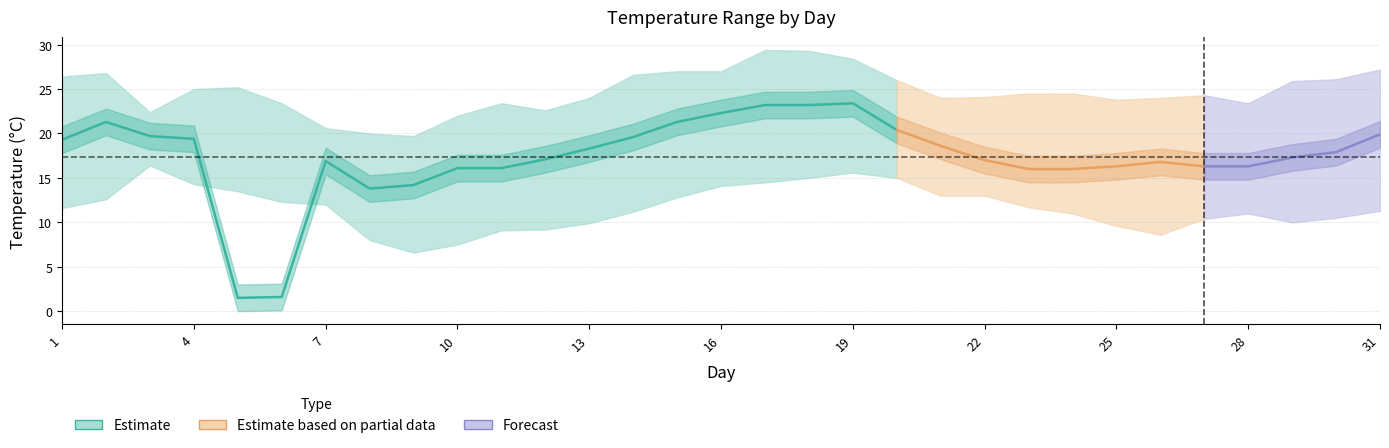

Does the chart have visible grid lines?

Yes